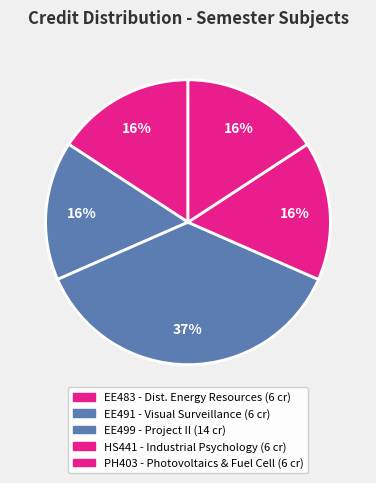

How many slices are in this pie chart?

5